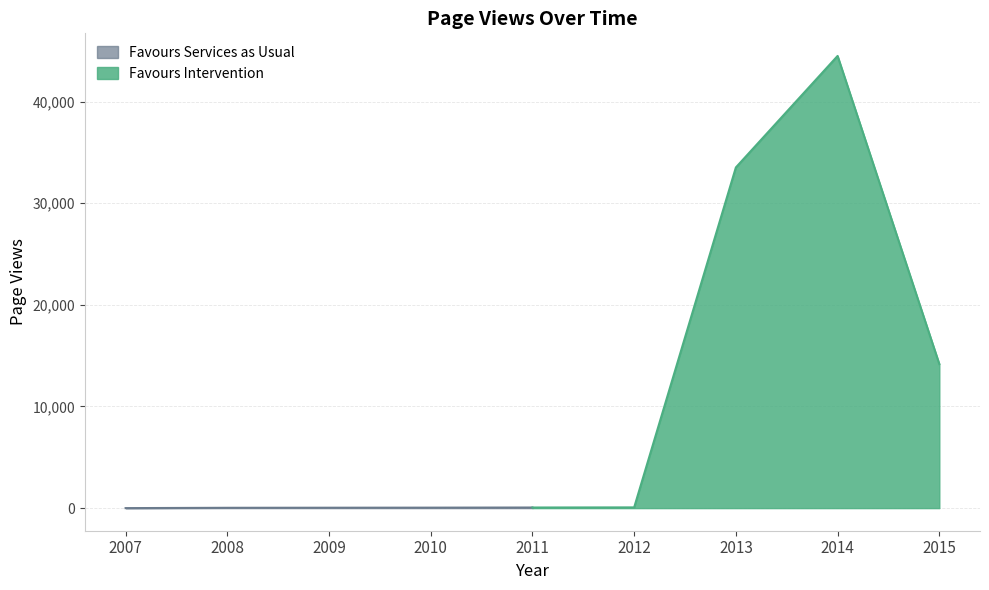

Read the value at 2012-12-31, to the nearest 100.

100